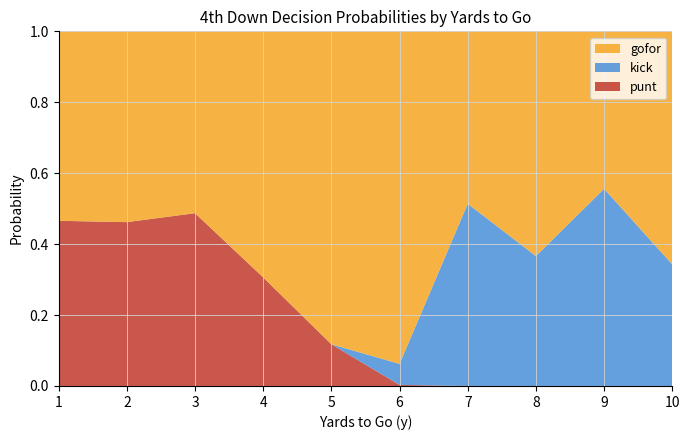

The punt series shows 0.2 at 2. True or false?

False